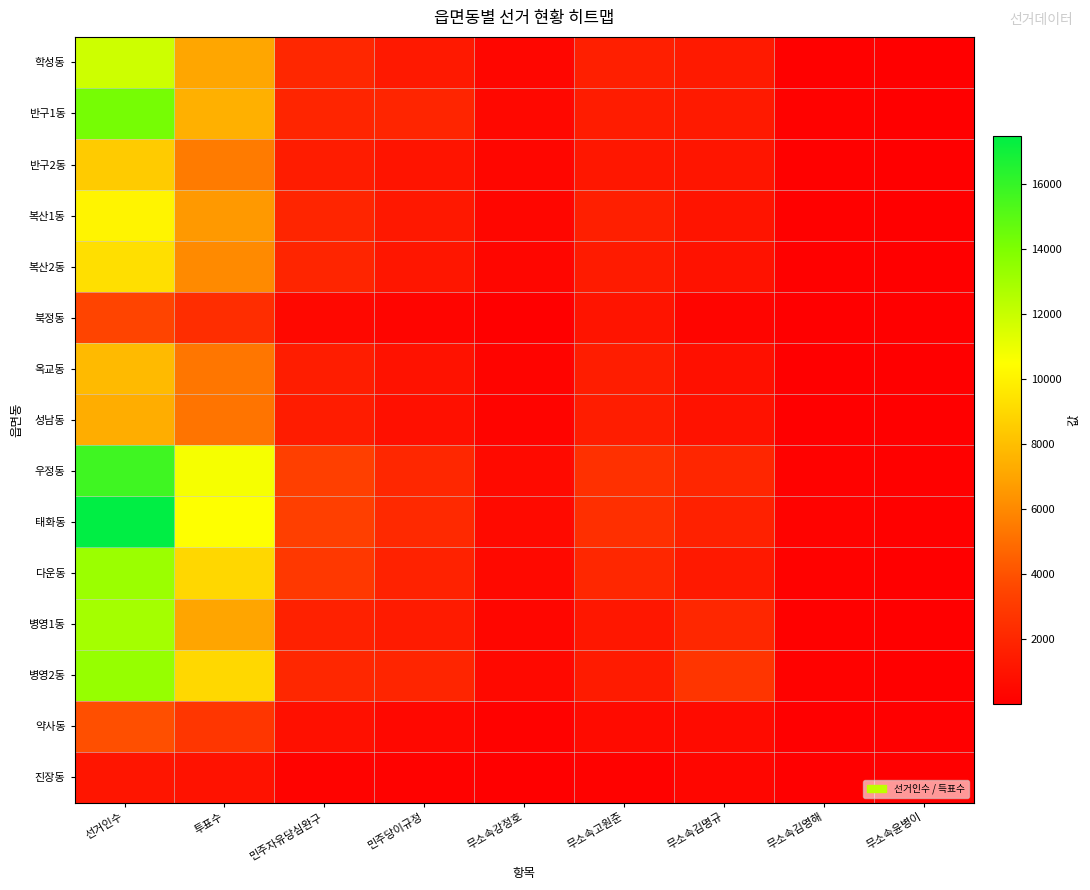

Which has a higher value, 선거인수 or 무소속김영해?

선거인수